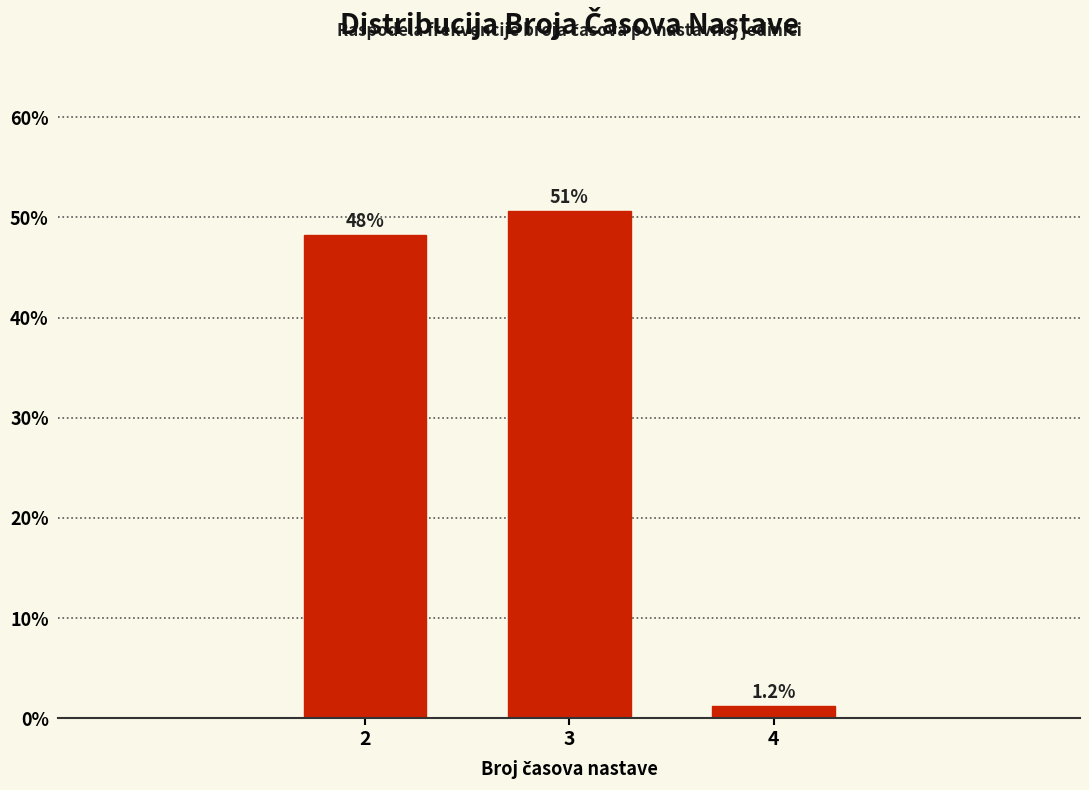

Reading right to left, list all the values displayed in this chart.

1.2	50.6	48.2